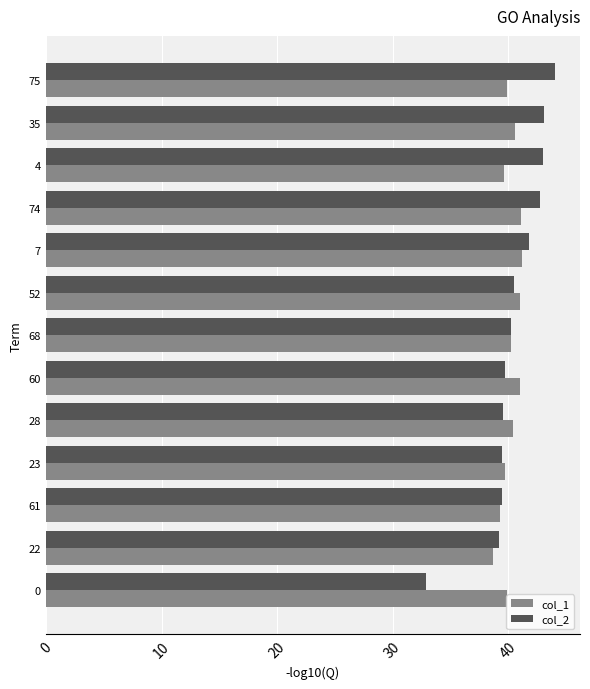

What is the difference between the second highest and second lowest values in the col_2 series?

3.9